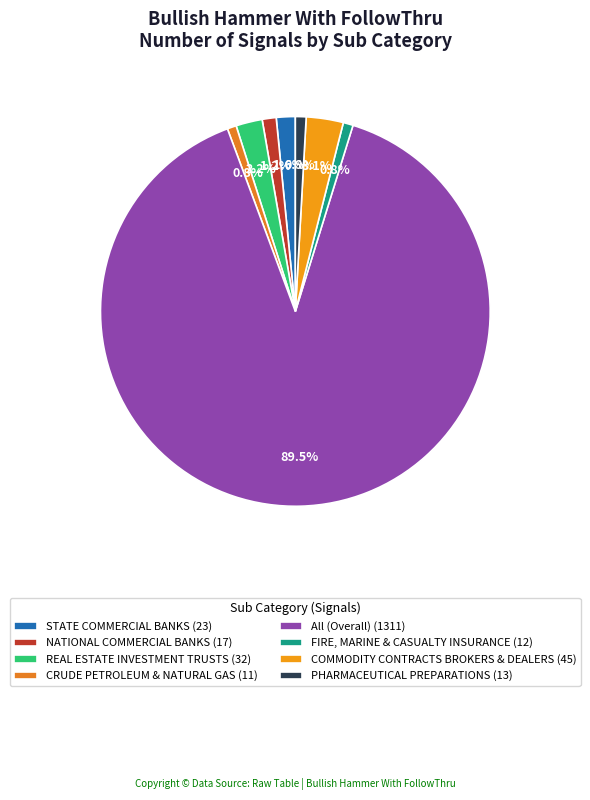

What percentage do FIRE, MARINE & CASUALTY INSURANCE and REAL ESTATE INVESTMENT TRUSTS together represent?

3.0%